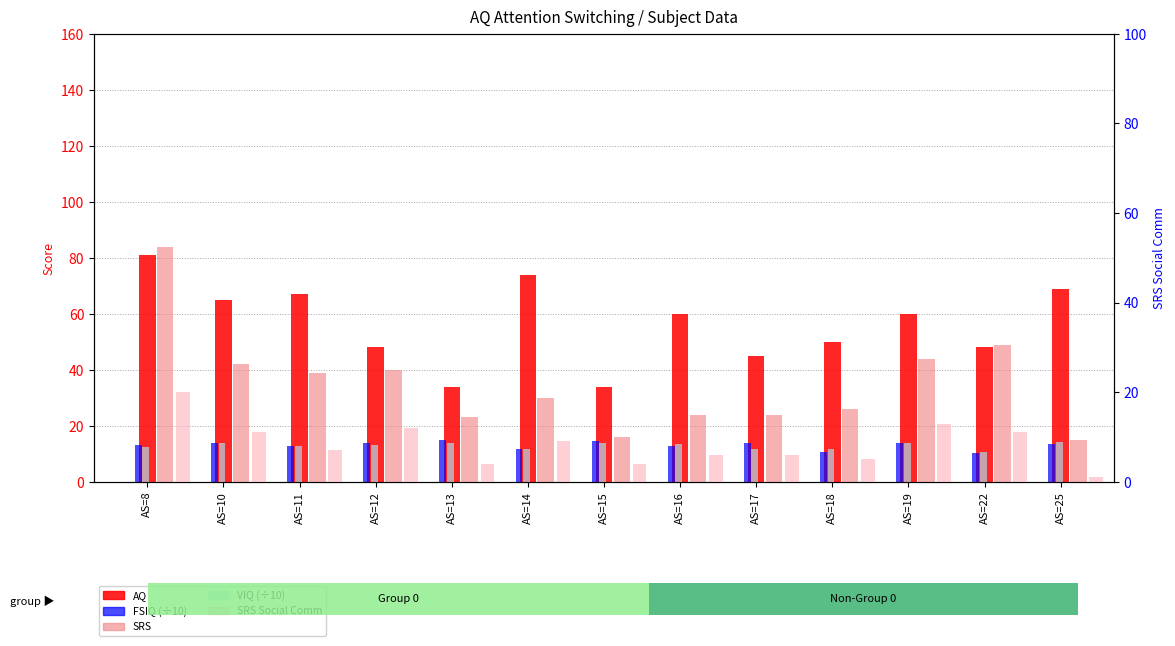

Rank the series by their maximum value, from lowest to highest.

VIQ (÷10), FSIQ (÷10), SRS Social Comm, AQ, SRS